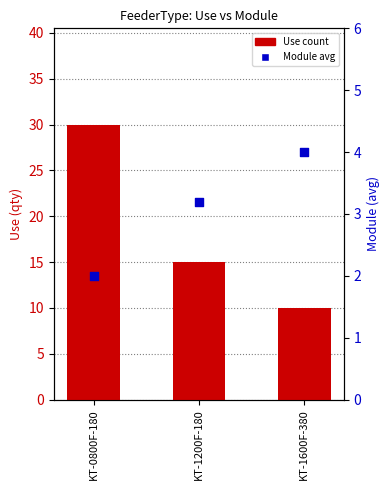

Which series has the largest total across all categories?

Use count